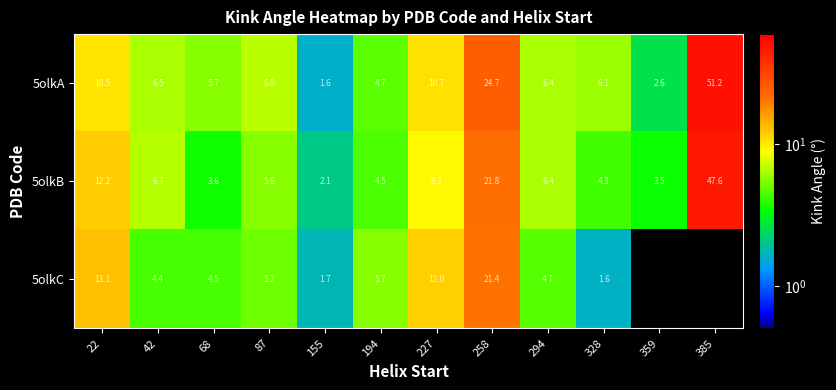

Rank the categories by 5olkB value from lowest to highest.

155, 359, 68, 328, 194, 87, 294, 42, 227, 22, 258, 385